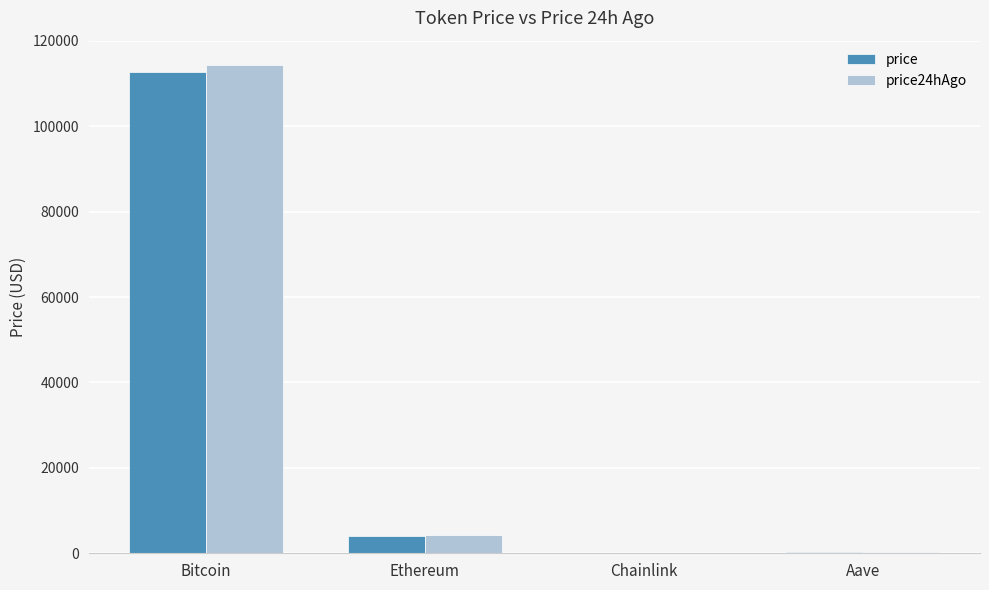

What is the maximum value for price24hAgo?

114320.0